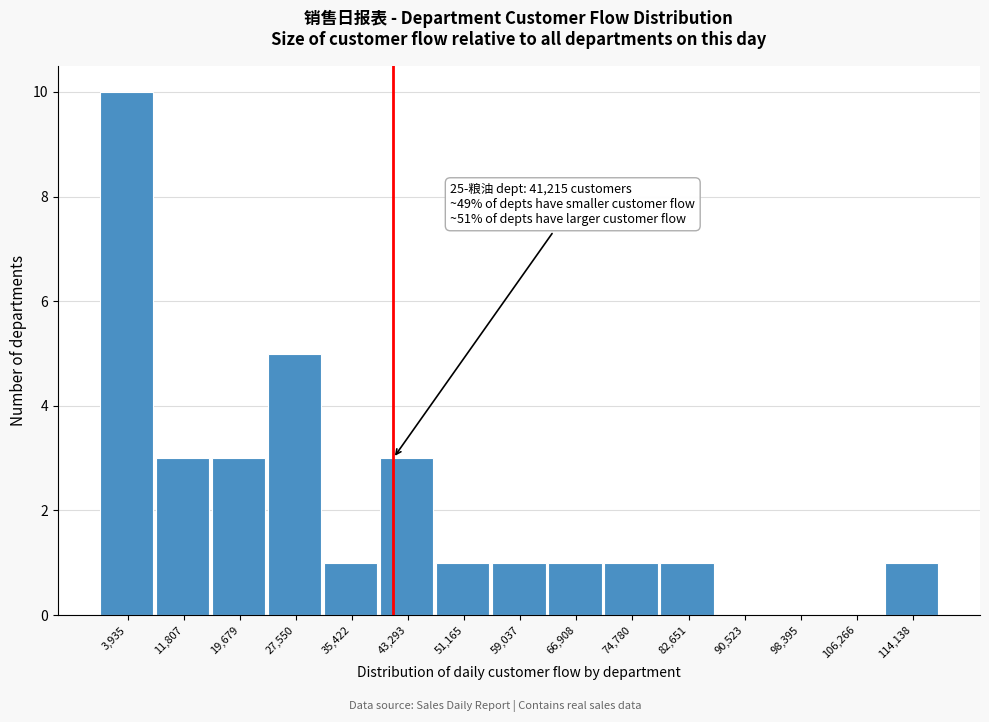

Over which range of the x-axis is the bar tallest?

0 to 8000